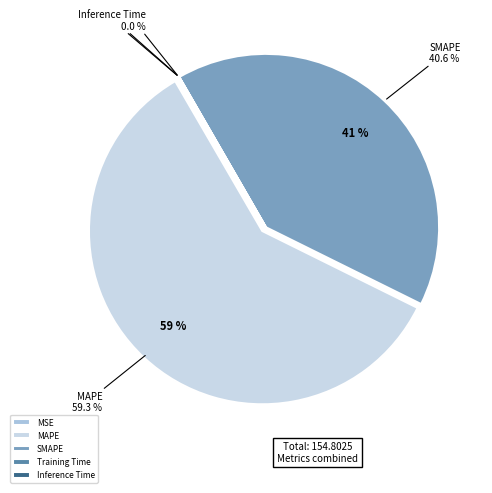

Does Inference Time account for over 50% of the chart?

No